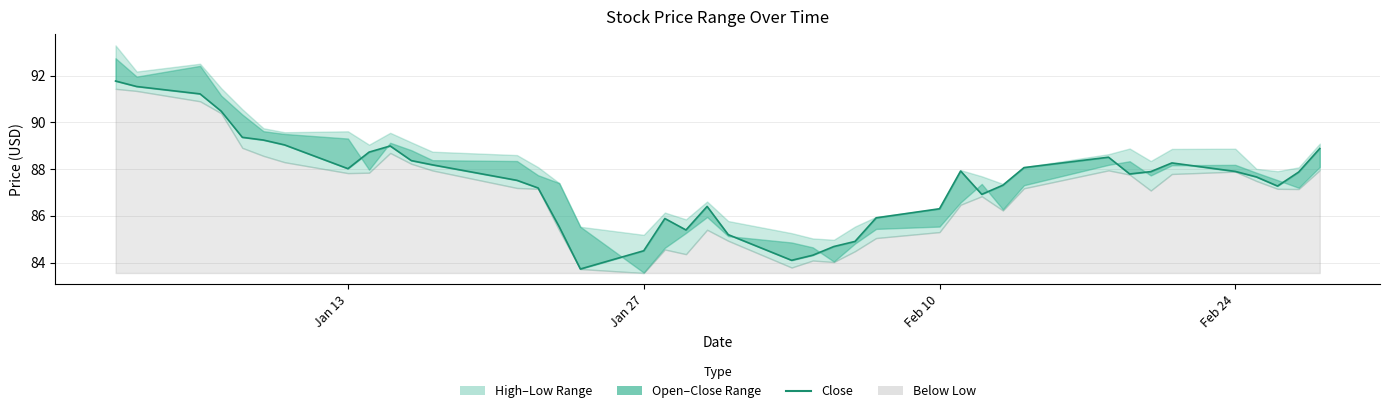

How many interior local peaks (higher than both neighbors) does the data have?

6